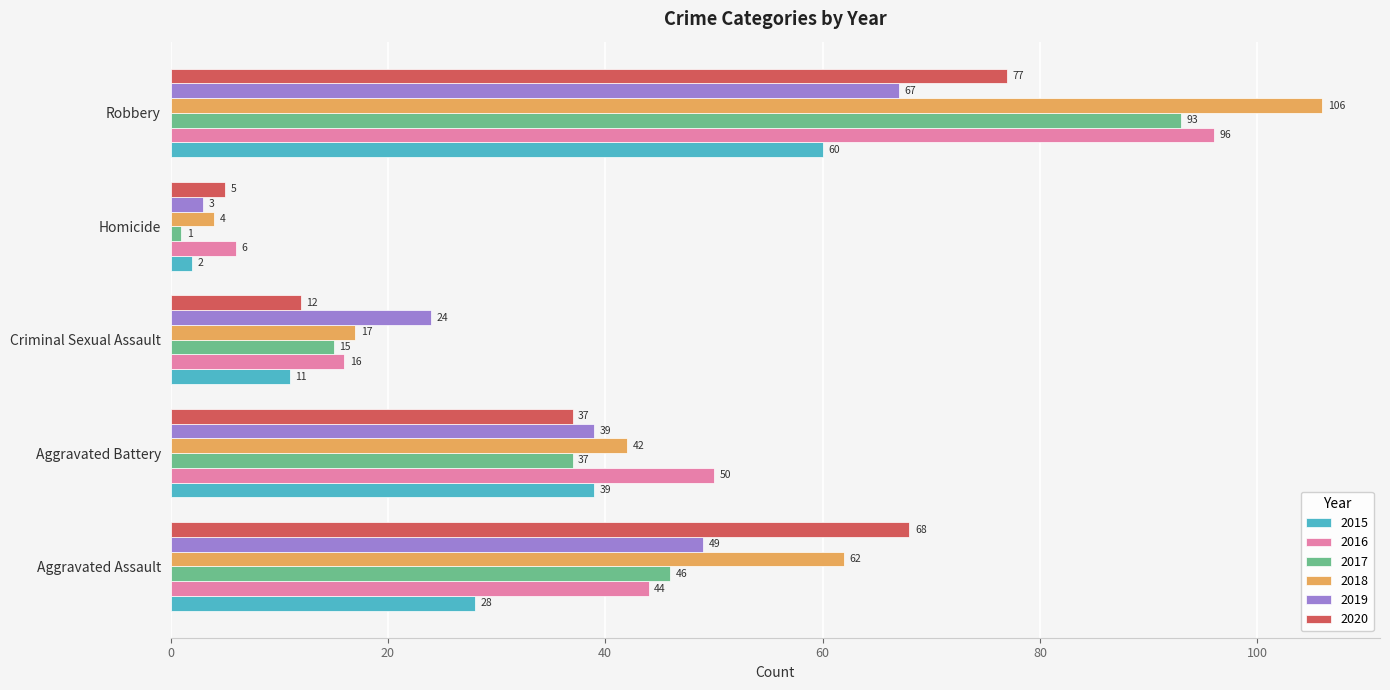

How many values in the 2020 series are below 37?

2